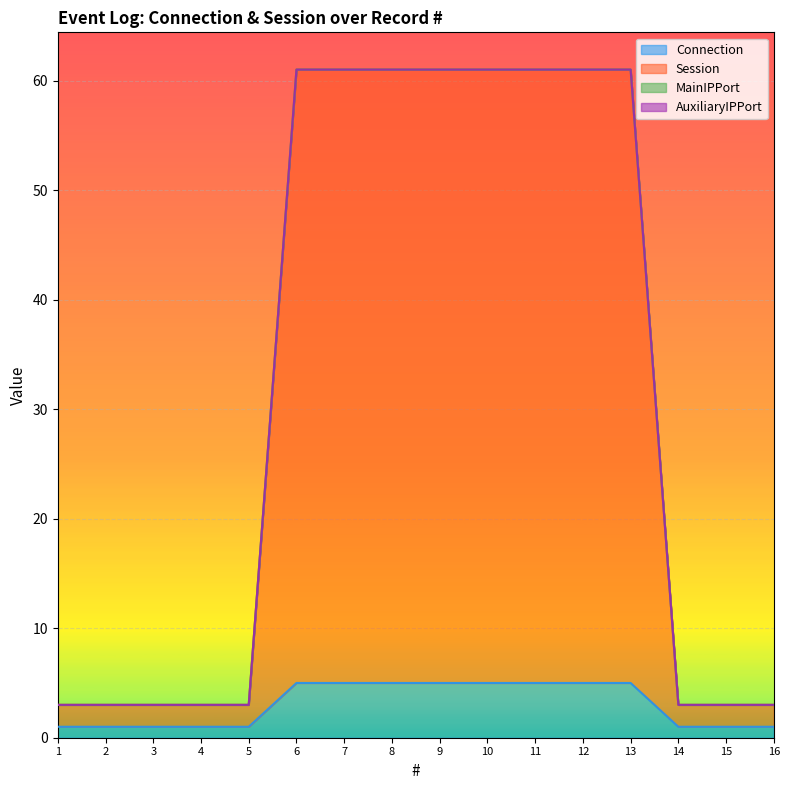

Reading left to right, transcribe all the data shown in this chart.

Connection: 1	1	1	1	1	5	5	5	5	5	5	5	5	1	1	1
Session: 3	3	3	3	3	61	61	61	61	61	61	61	61	3	3	3